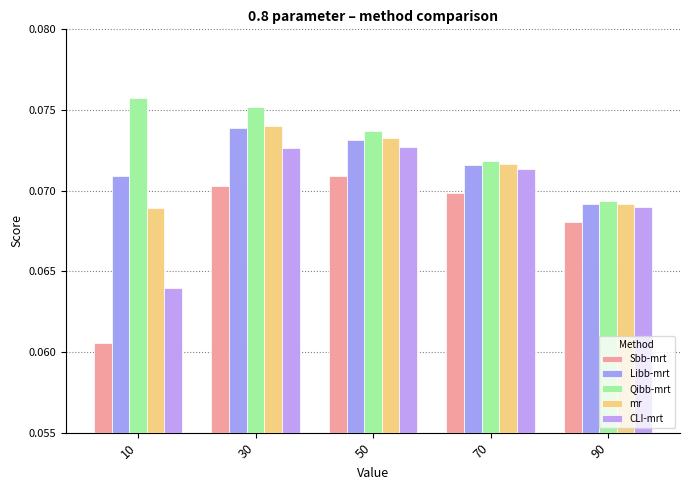

How many data points does each series have?

5